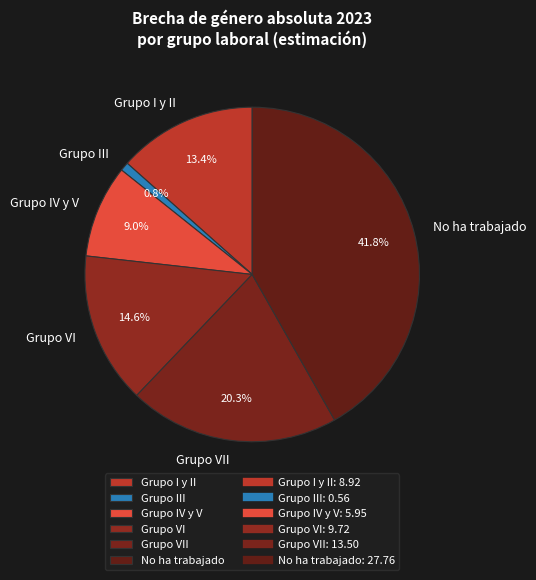

The Grupo VII slice represents 20% of the pie. True or false?

True